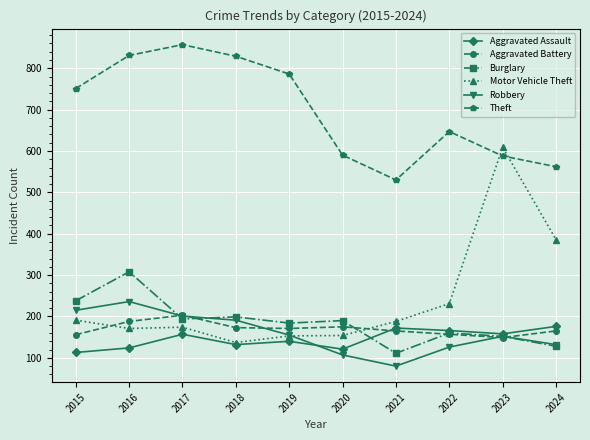

What is the difference between the maximum and minimum values in the Aggravated Battery series?

54